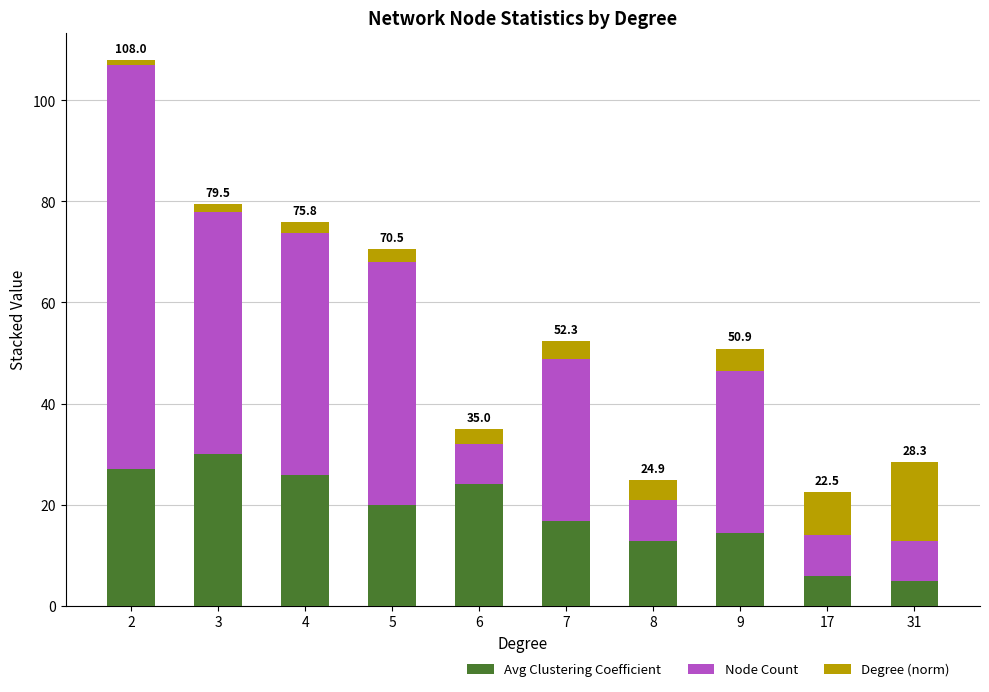

What is the difference between the maximum and minimum values in the Avg Clustering Coefficient series?

25.2